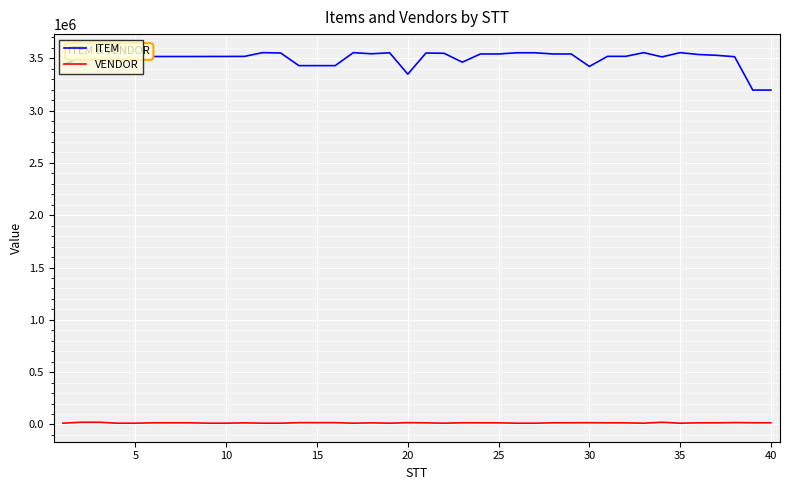

Which series has the widest spread of values?

ITEM